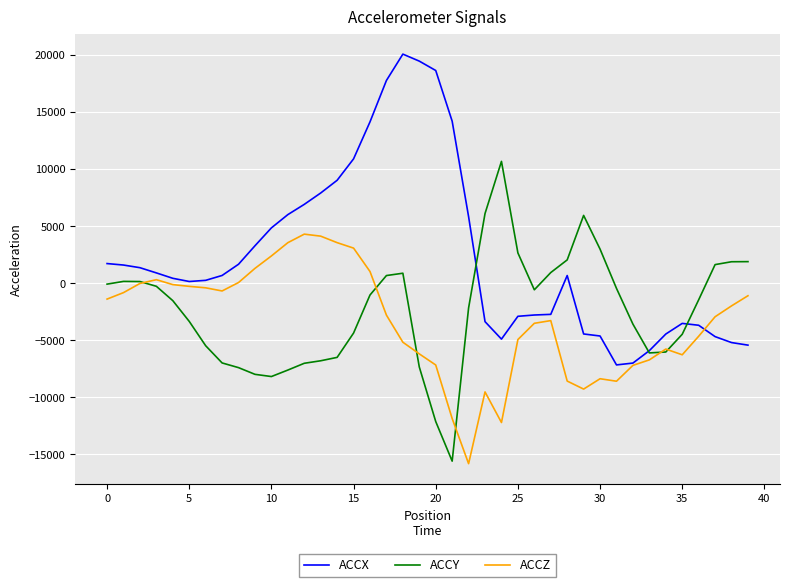

Which series has the largest total across all categories?

ACCX